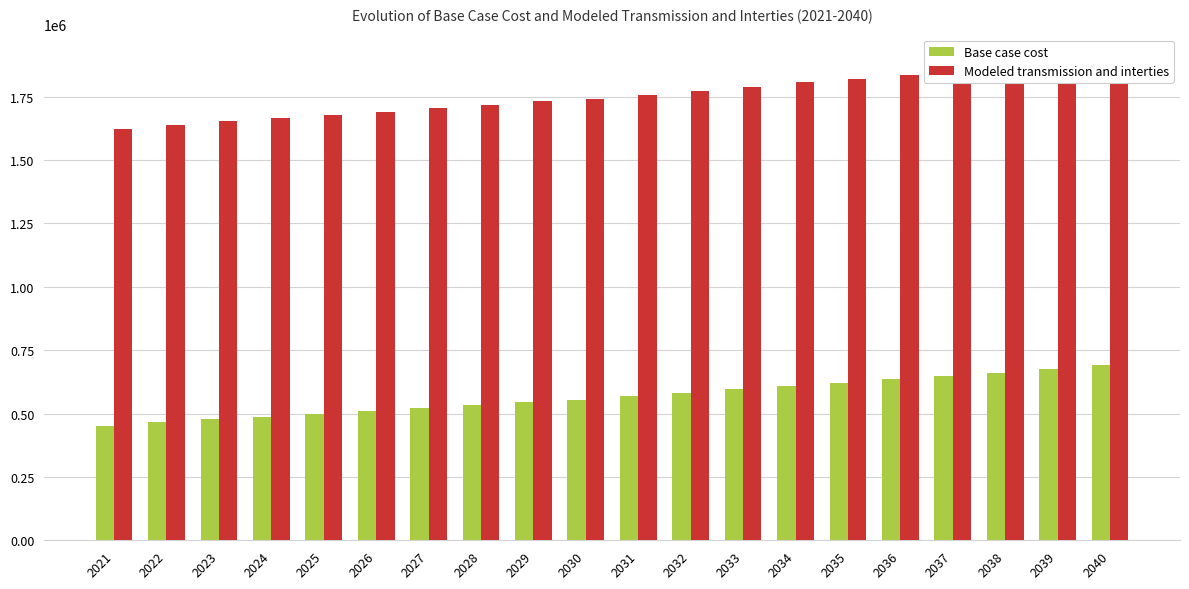

What is the difference between the maximum and minimum values in the Modeled transmission and interties series?

277787.0